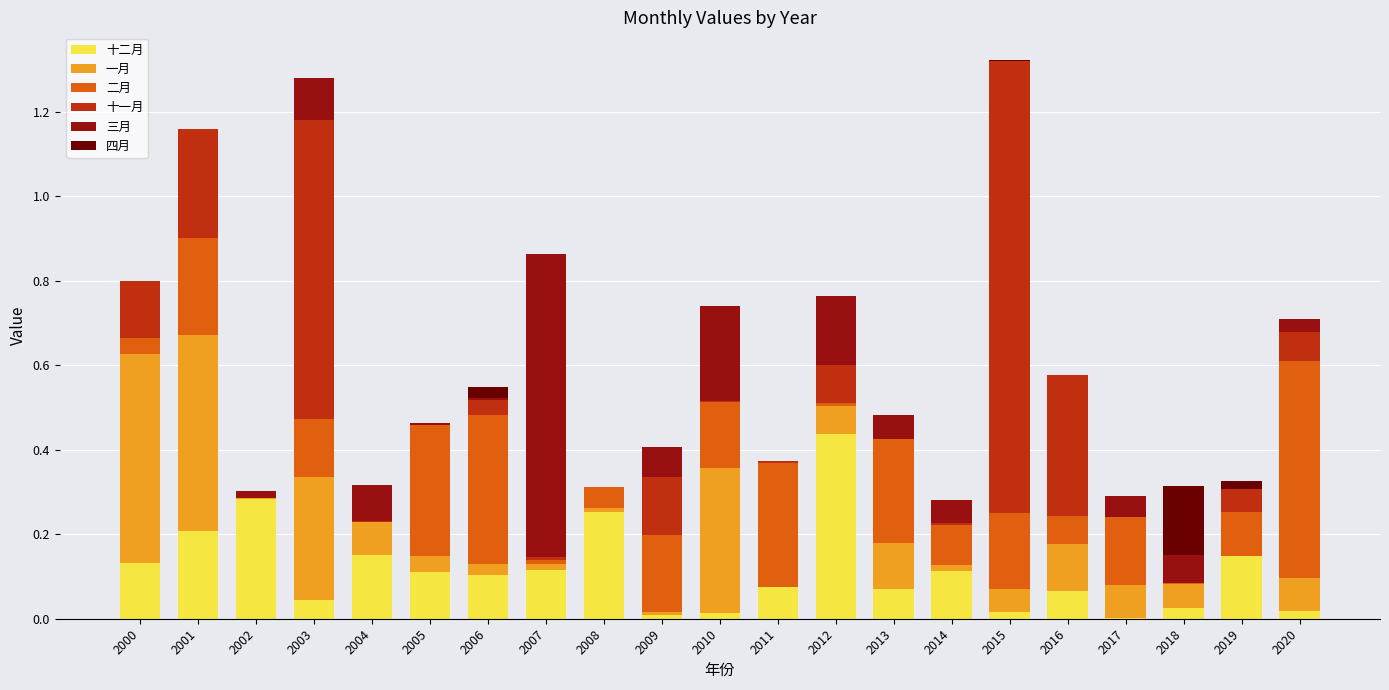

The 四月 series shows 0.0 at 2014. True or false?

True